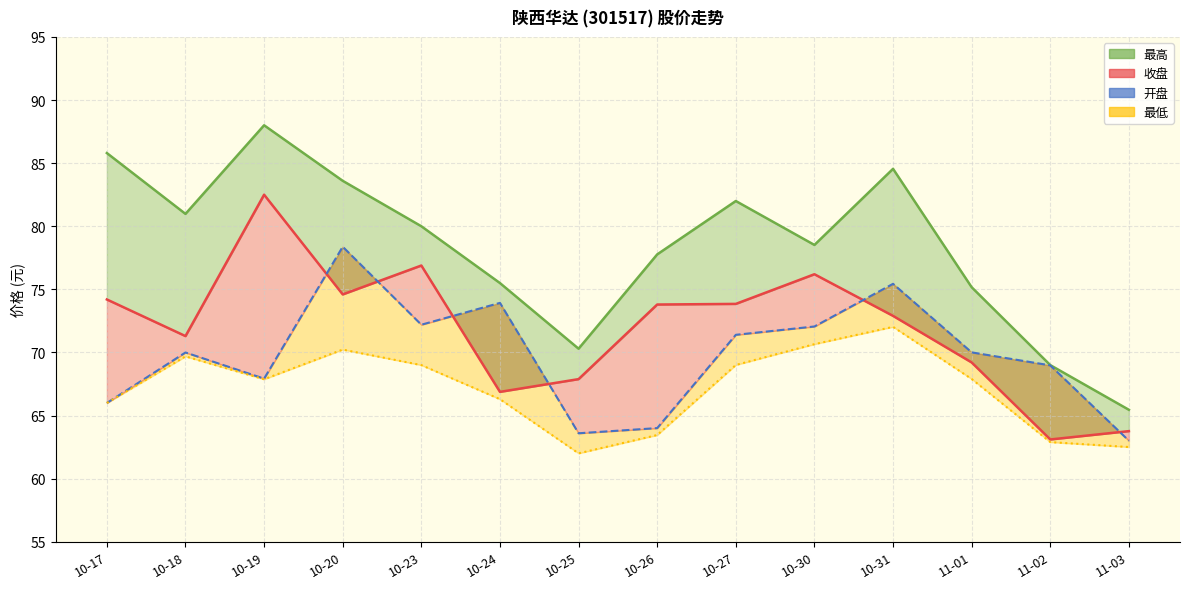

At which category is the sum across all series the highest?

10-20